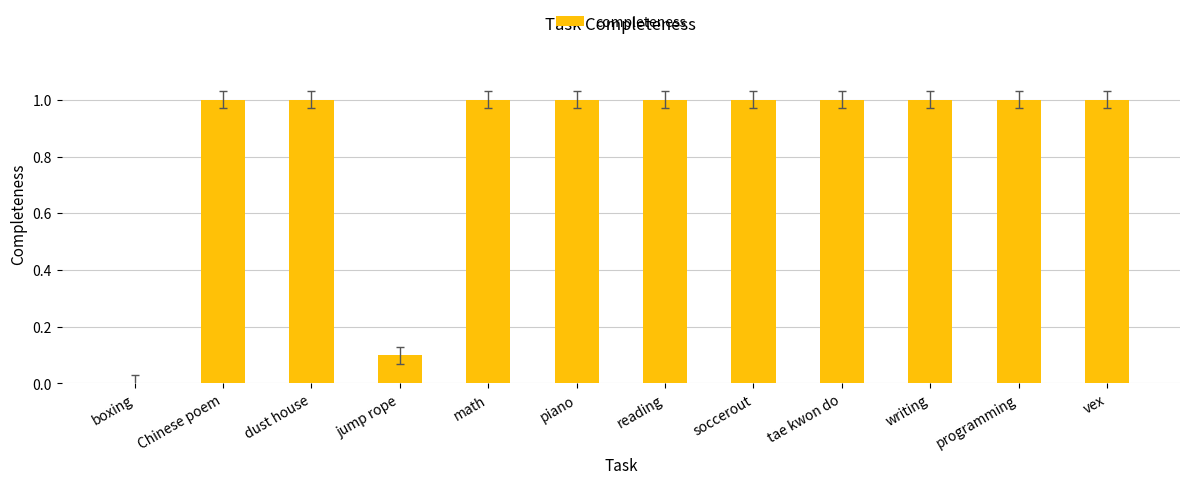

Count the values in the range 1 to 2.

10